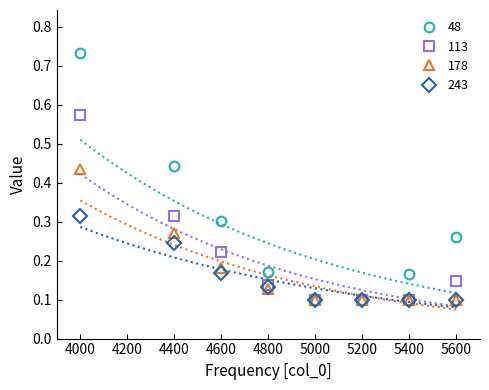

Rank the series by their average value, from highest to lowest.

48, 113, 178, 243